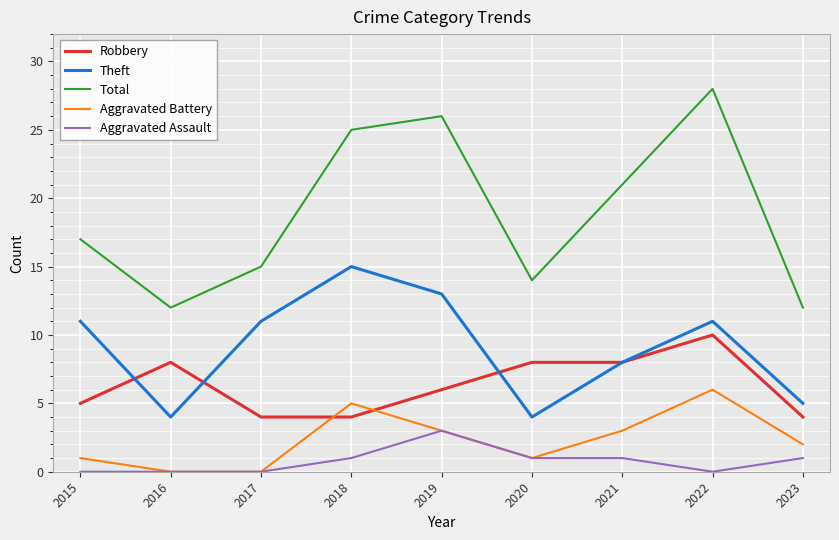

How many series are shown in this chart?

5